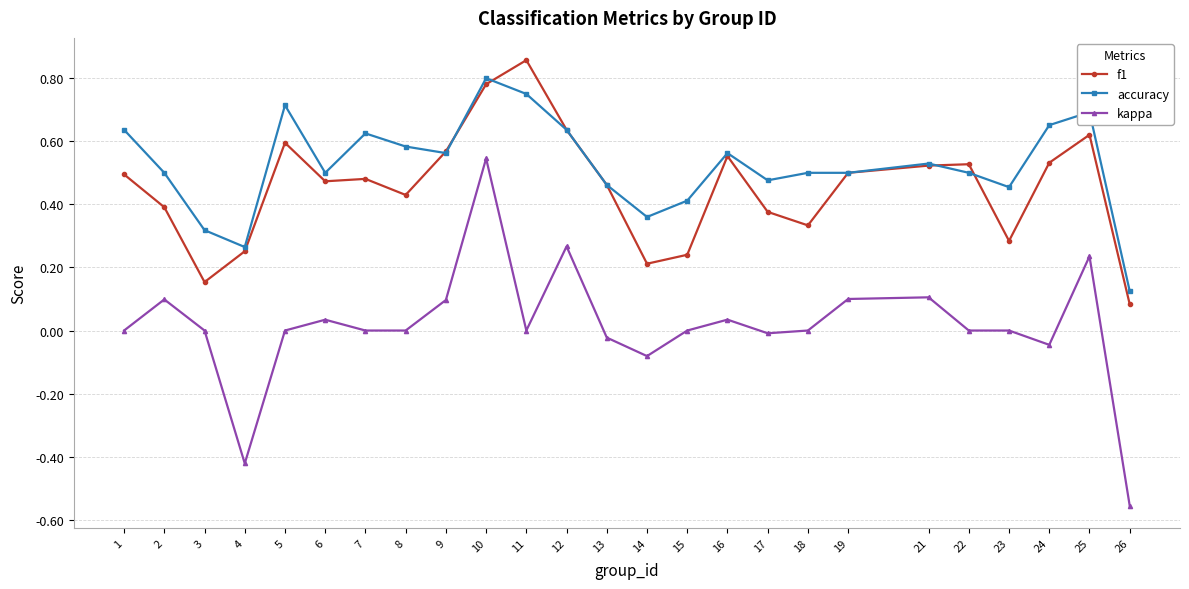

How many lines are shown in the chart?

3